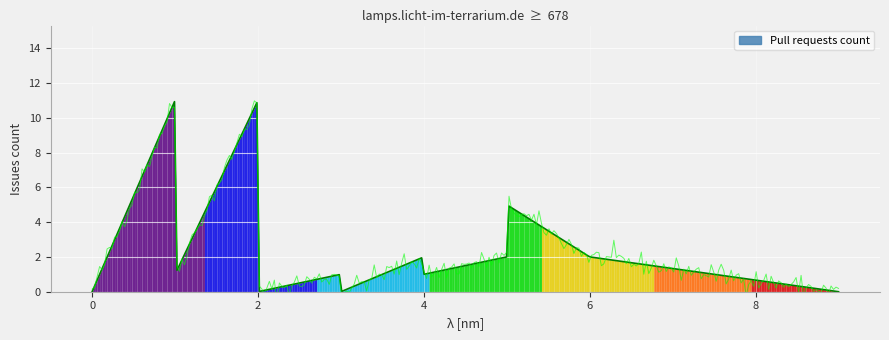

What is the difference between the second highest and second lowest values?

11